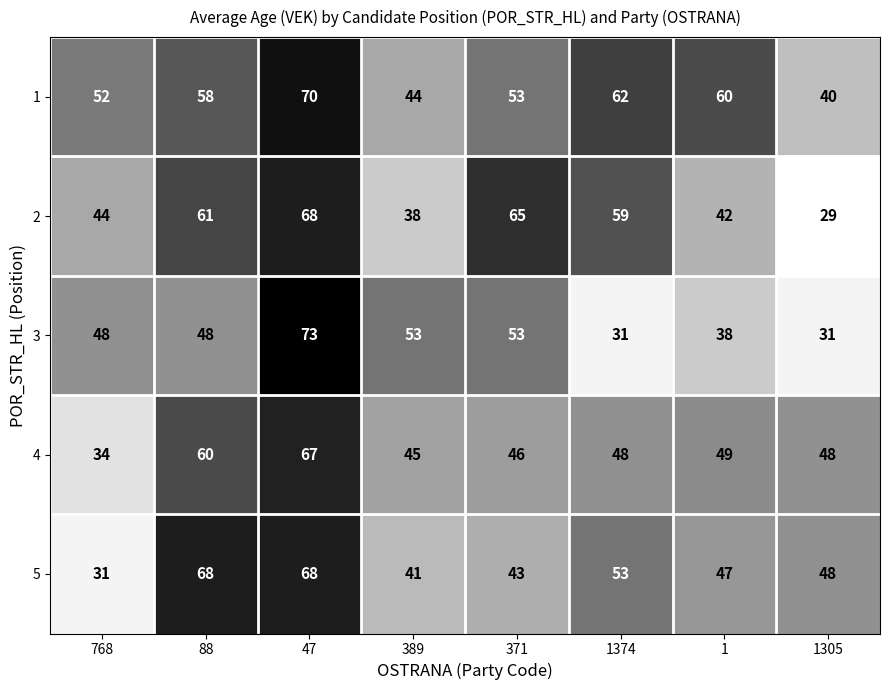

At which category is the sum across all series the highest?

47